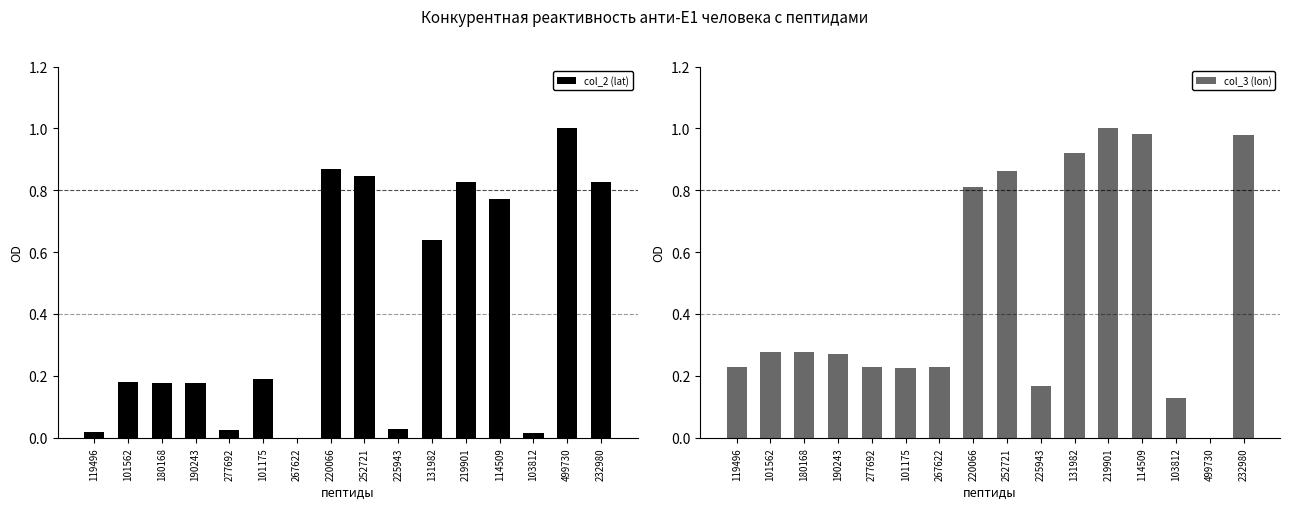

At which category is the sum across all series the highest?

219901